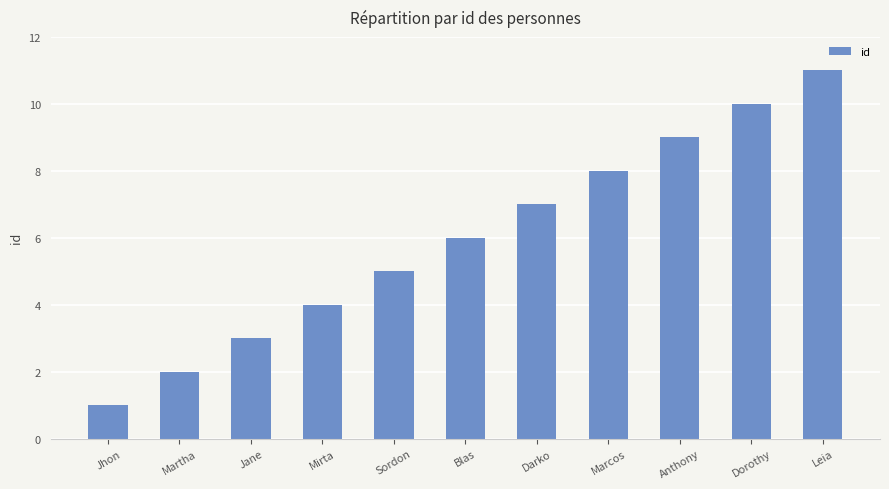

Reading right to left, extract all data points from this chart.

Leia=11	Dorothy=10	Anthony=9	Marcos=8	Darko=7	Blas=6	Sordon=5	Mirta=4	Jane=3	Martha=2	Jhon=1